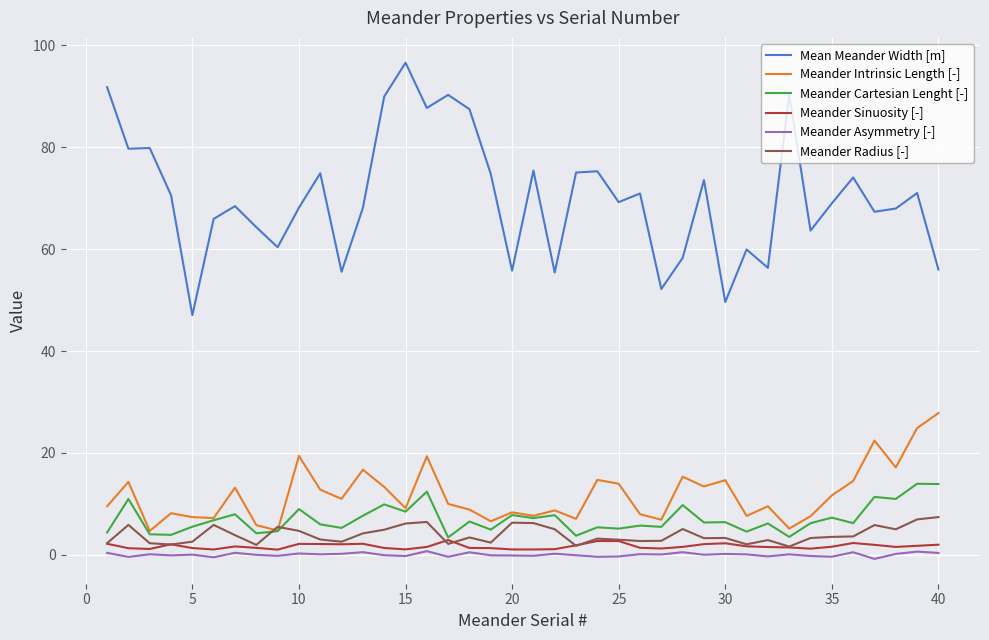

True or false: Meander Intrinsic Length [-] and Meander Sinuosity [-] cross at least once.

False